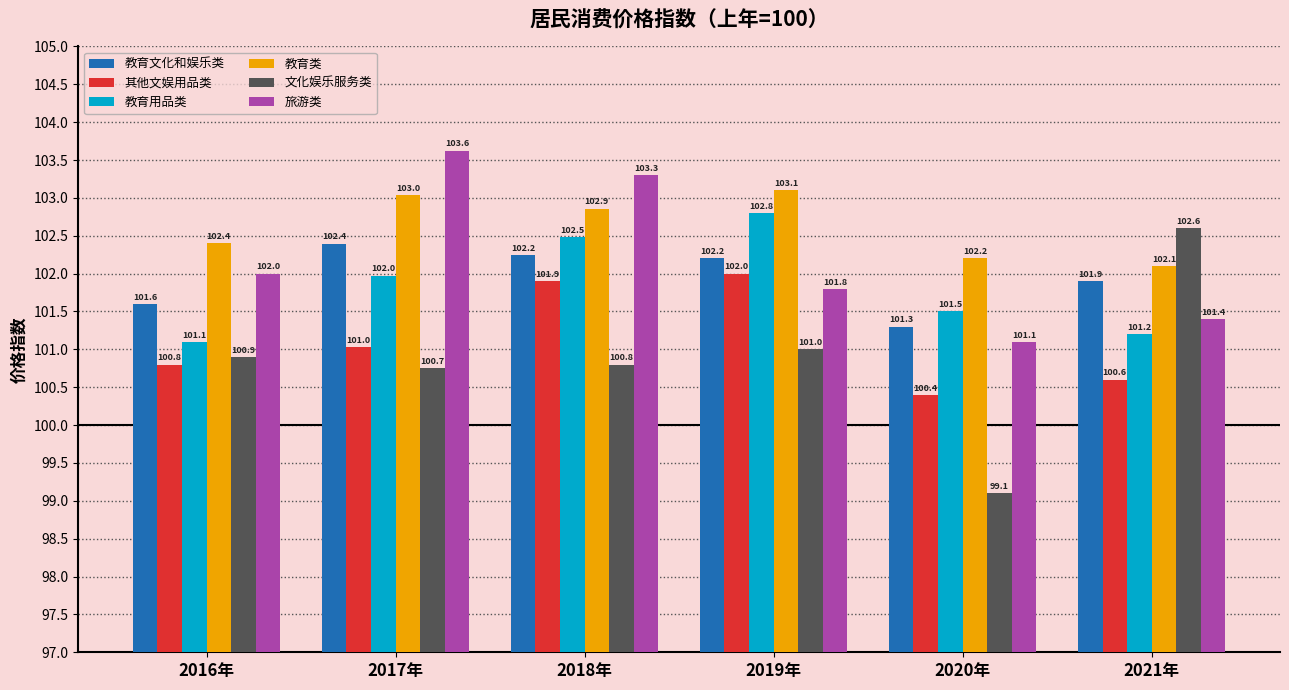

Reading left to right, list all the values displayed in this chart.

教育文化和娱乐类: 2016年=101.6	2017年=102.4	2018年=102.2	2019年=102.2	2020年=101.3	2021年=101.9
其他文娱用品类: 2016年=100.8	2017年=101.0	2018年=101.9	2019年=102.0	2020年=100.4	2021年=100.6
教育用品类: 2016年=101.1	2017年=102.0	2018年=102.5	2019年=102.8	2020年=101.5	2021年=101.2
教育类: 2016年=102.4	2017年=103.0	2018年=102.9	2019年=103.1	2020年=102.2	2021年=102.1
文化娱乐服务类: 2016年=100.9	2017年=100.7	2018年=100.8	2019年=101.0	2020年=99.1	2021年=102.6
旅游类: 2016年=102.0	2017年=103.6	2018年=103.3	2019年=101.8	2020年=101.1	2021年=101.4